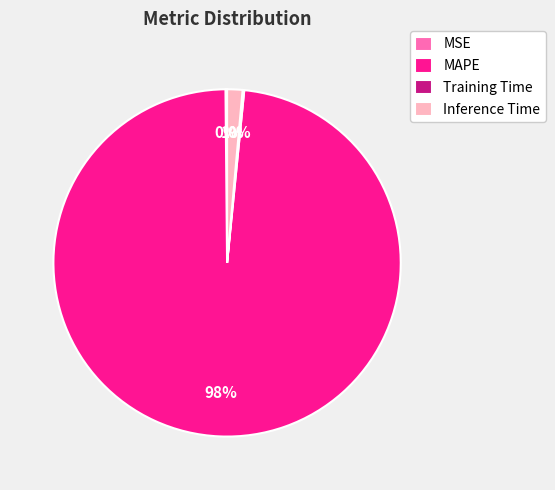

Does any single category account for the majority?

Yes